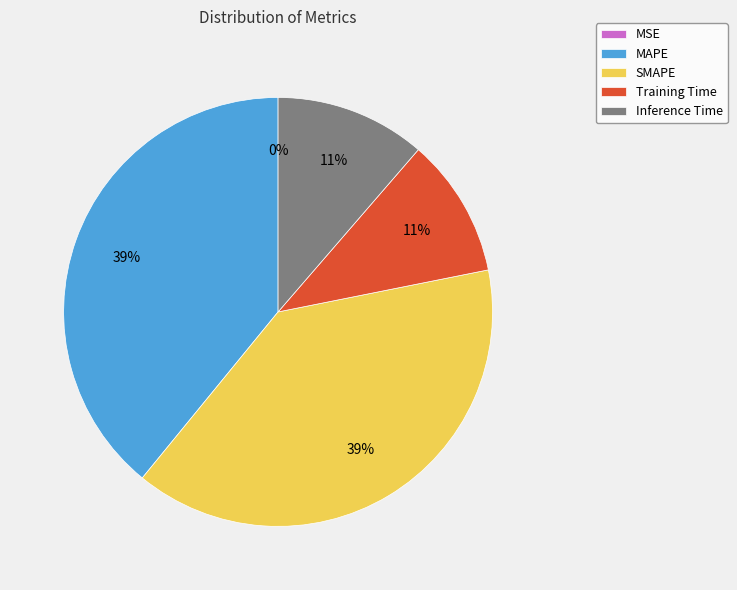

Is there any slice that represents more than half of the pie?

No